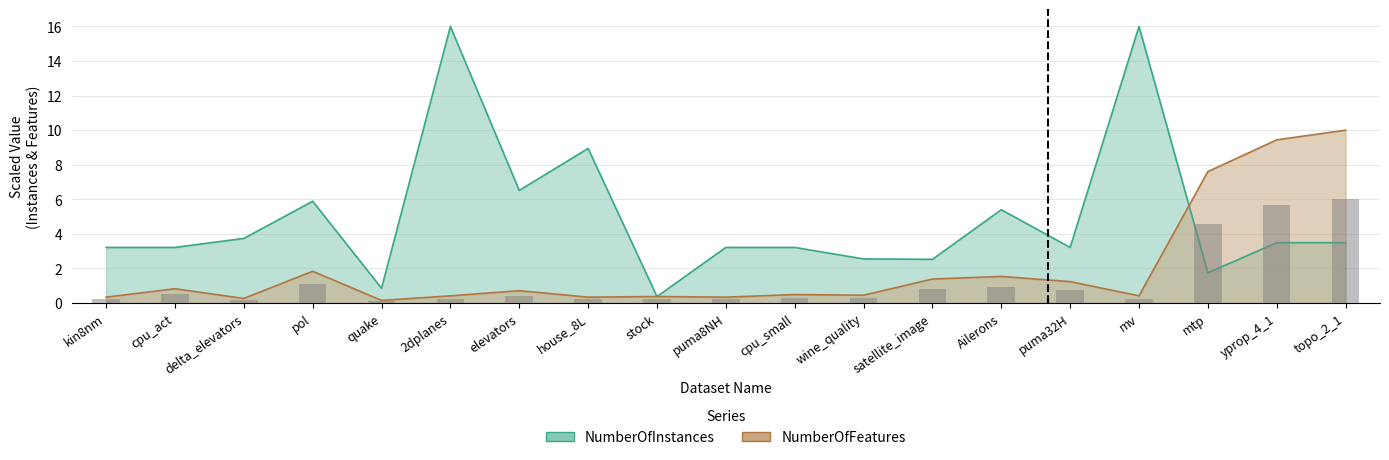

How many groups of bars are there?

19